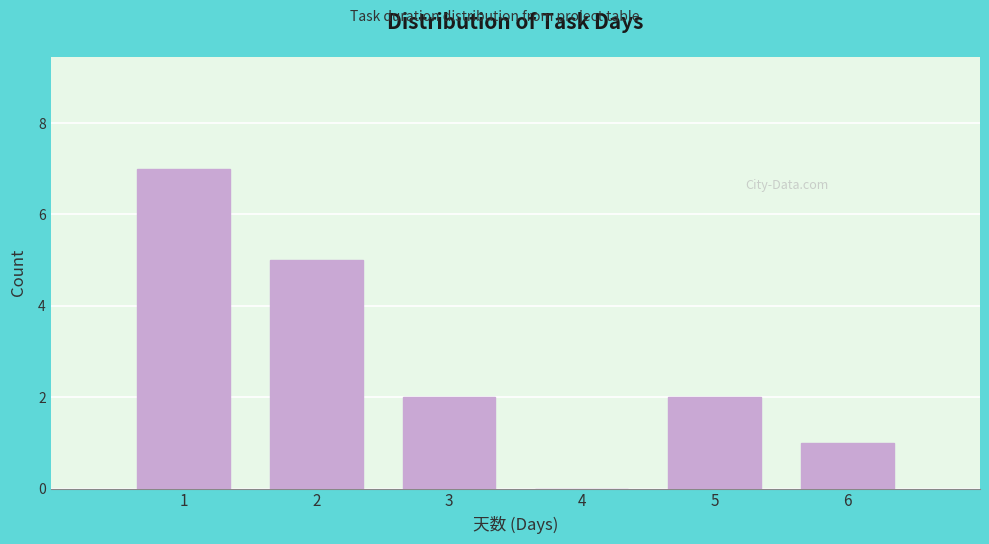

Reading left to right, transcribe this chart: for each bar, give the range it covers on the x-axis and its height. The values are not printed on the chart, so give them approximately, as read against the axis.

0.5 to 1.5: 7
1.5 to 2.5: 5
2.5 to 3.5: 2
3.5 to 4.5: 0
4.5 to 5.5: 2
5.5 to 6.5: 1